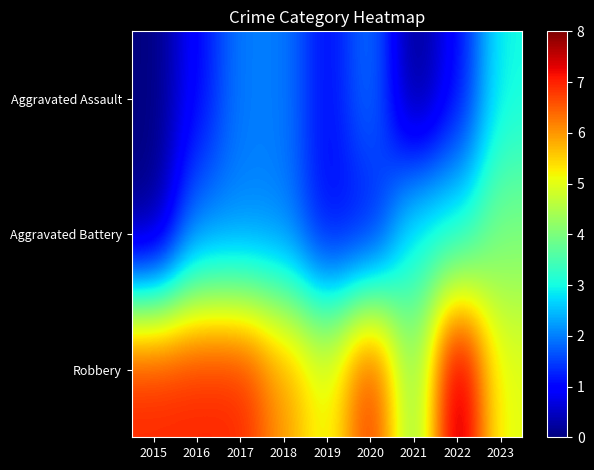

Rank the series by their maximum value, from highest to lowest.

Robbery, Aggravated Battery, Aggravated Assault